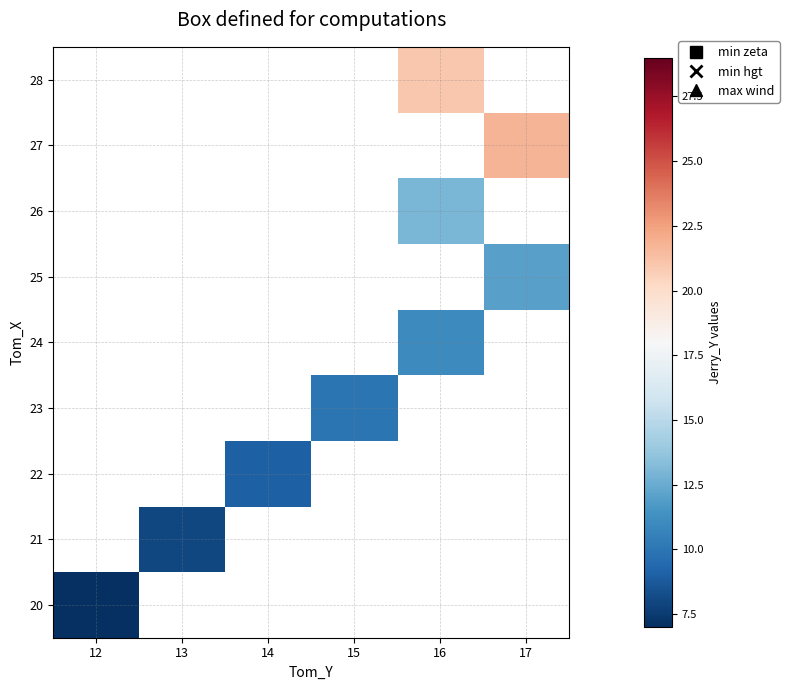

List the series in order of their peak value, lowest first.

28, 27, 26, 25, 24, 23, 22, 21, 20